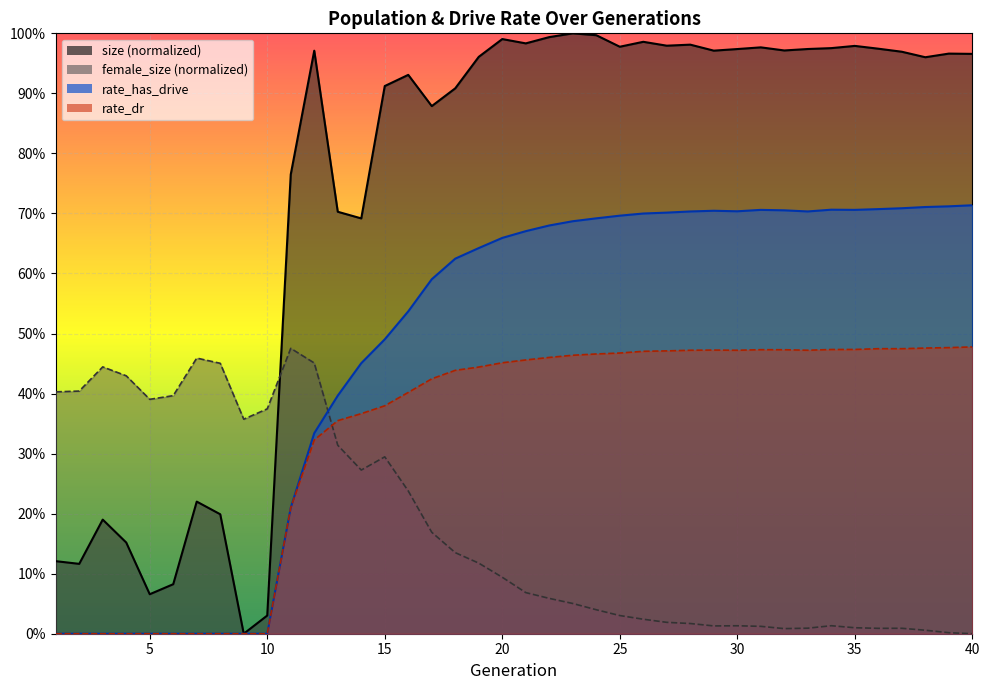

Which series has the largest total across all categories?

size